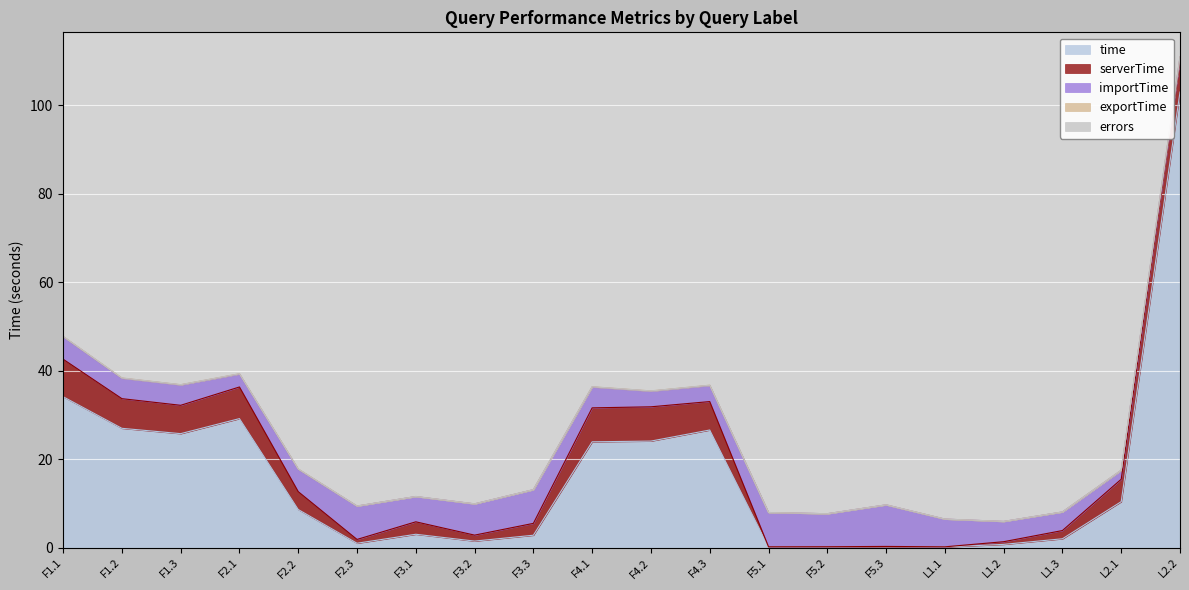

What are all the series names shown in the legend?

time, serverTime, importTime, exportTime, errors